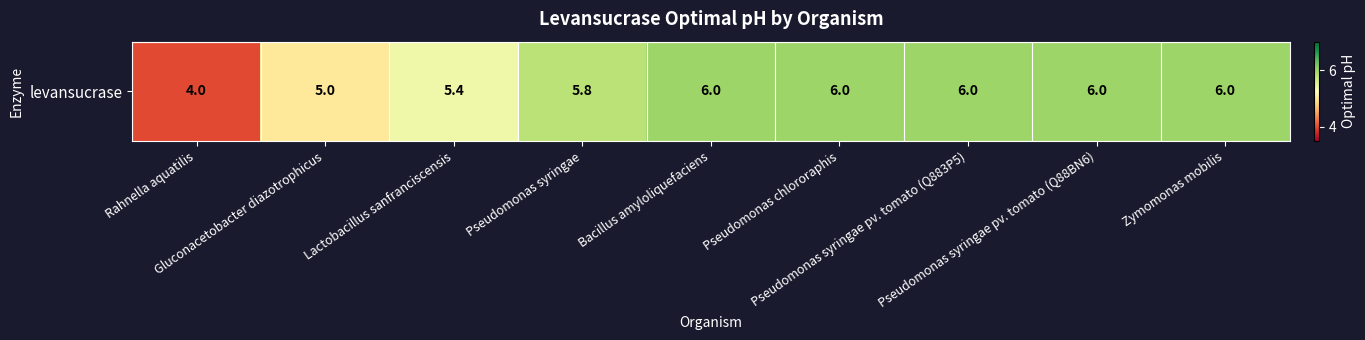

Rank the categories by value from lowest to highest.

Rahnella aquatilis, Gluconacetobacter diazotrophicus, Lactobacillus sanfranciscensis, Pseudomonas syringae, Bacillus amyloliquefaciens, Pseudomonas chlororaphis, Pseudomonas syringae pv. tomato (Q883P5), Pseudomonas syringae pv. tomato (Q88BN6), Zymomonas mobilis